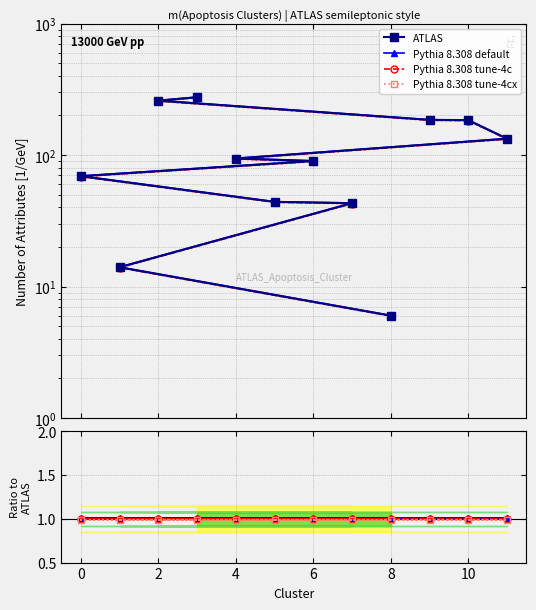

What is the difference between the maximum and minimum values in the ATLAS series?

269.0